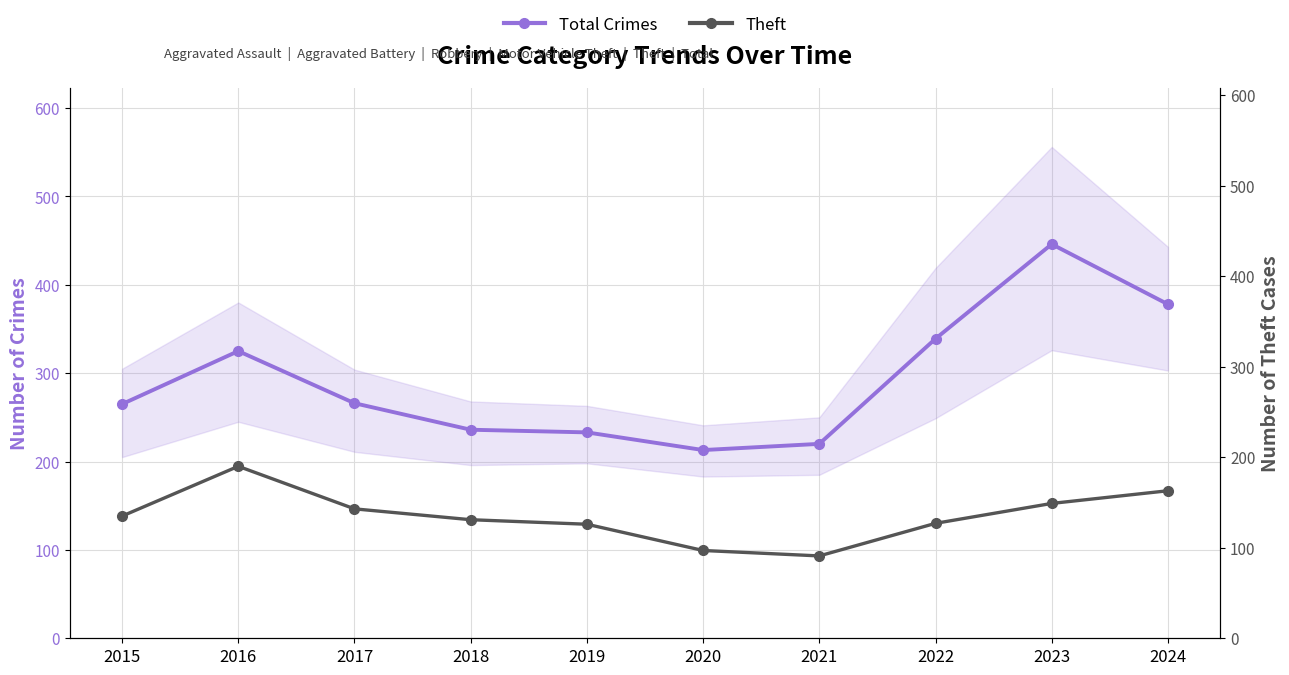

Is the value of Total Crimes at 2015 greater than the value of Theft at 2022?

Yes